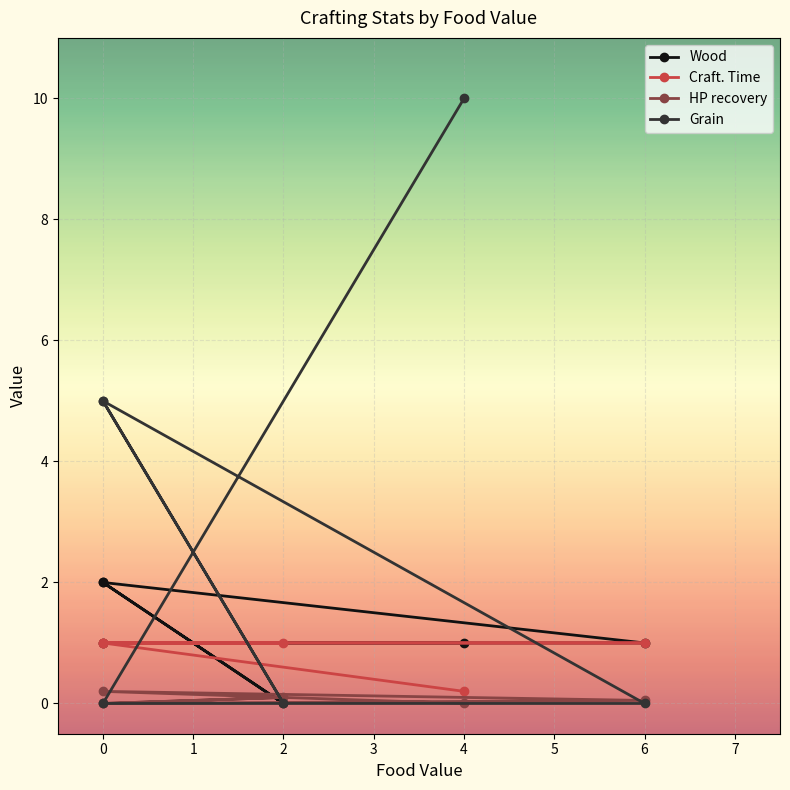

Reading right to left, what are all the values shown in this chart?

Wood: 2.0	0.0	2.0	1.0	1.0	1.0
Craft. Time: 1.0	1.0	1.0	1.0	1.0	0.2
HP recovery: 0.0	0.1	0.0	0.1	0.2	0.0
Grain: 5.0	0.0	5.0	0.0	0.0	10.0